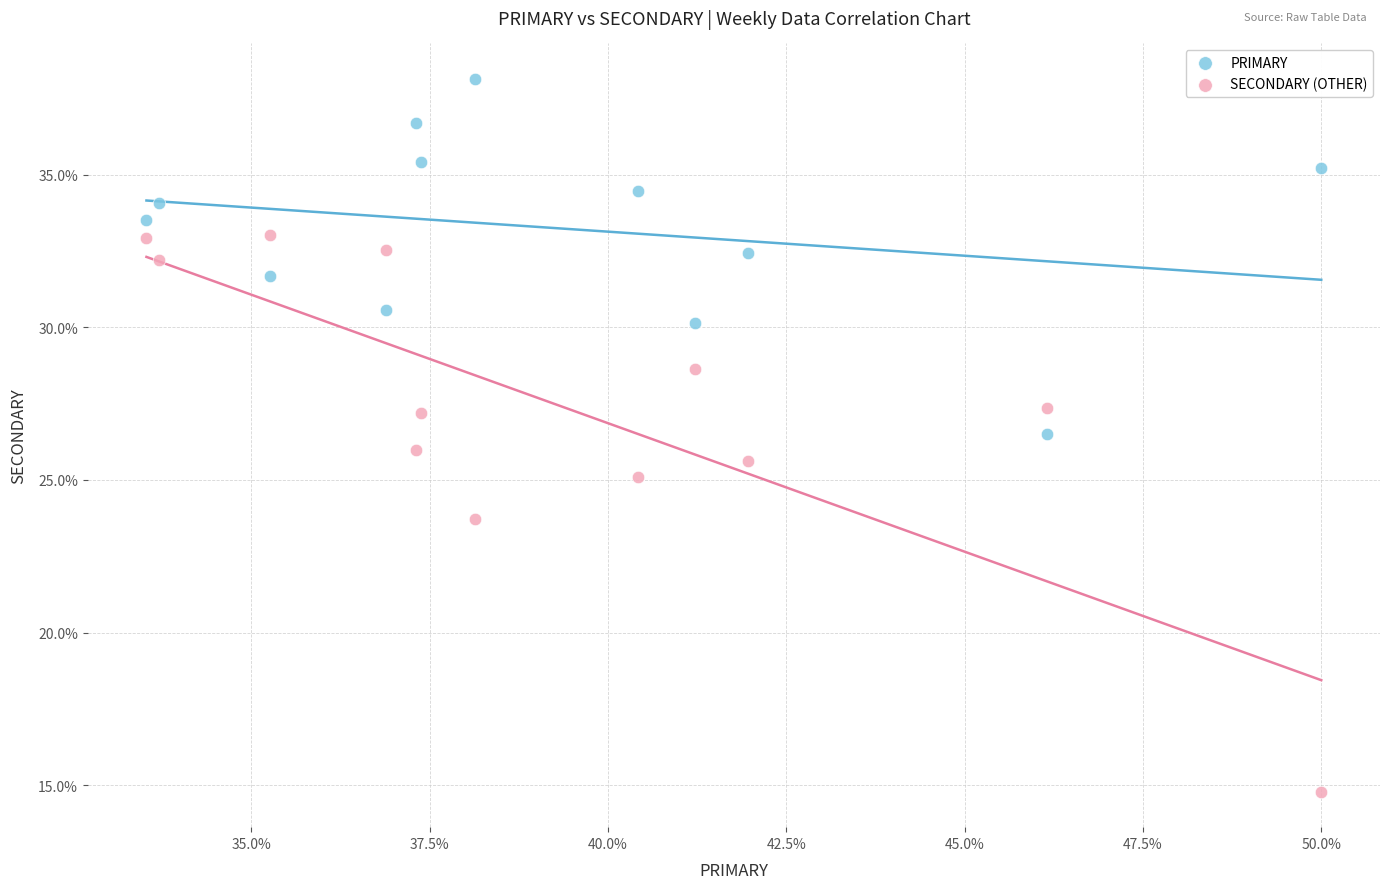

What are all the series names shown in the legend?

PRIMARY, SECONDARY (OTHER)